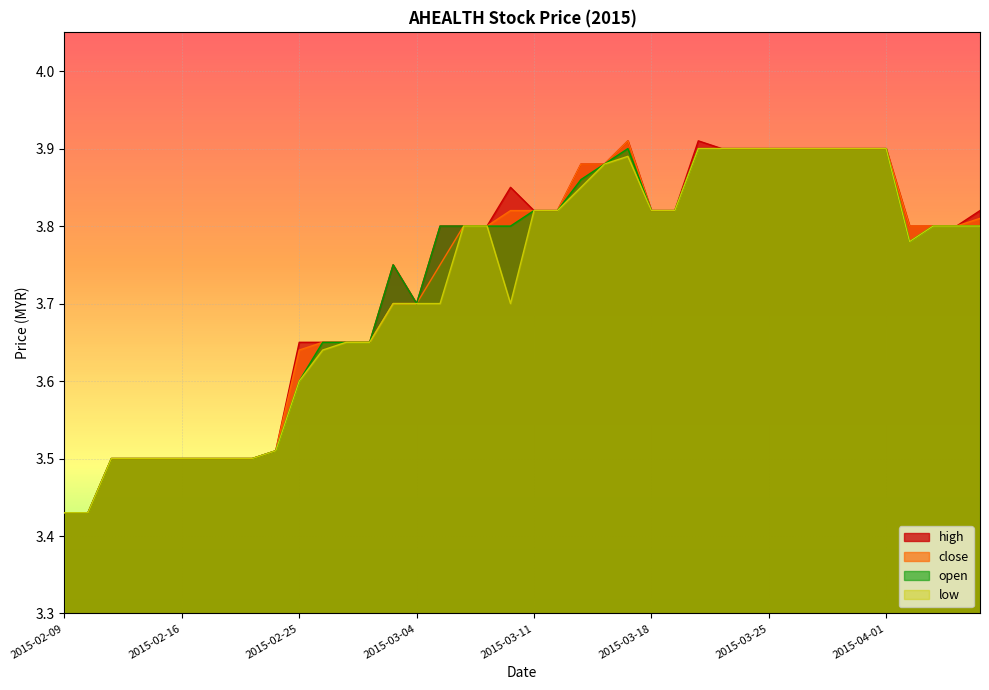

What is the label of the 13th point from the right?

2015-03-20